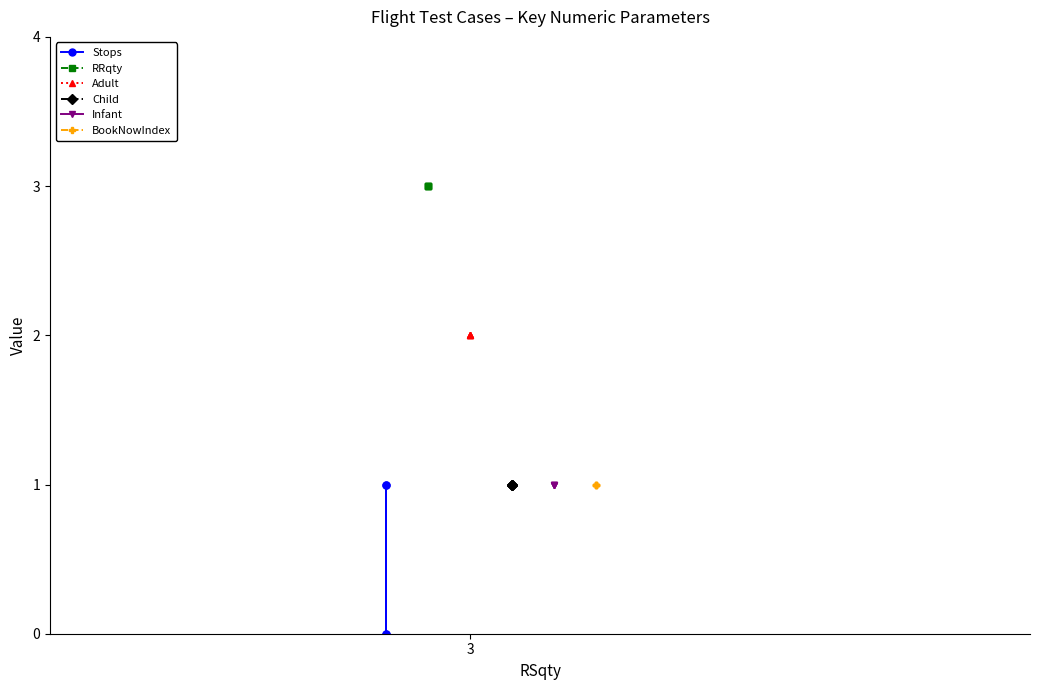

Which category has the highest value across all series?

3